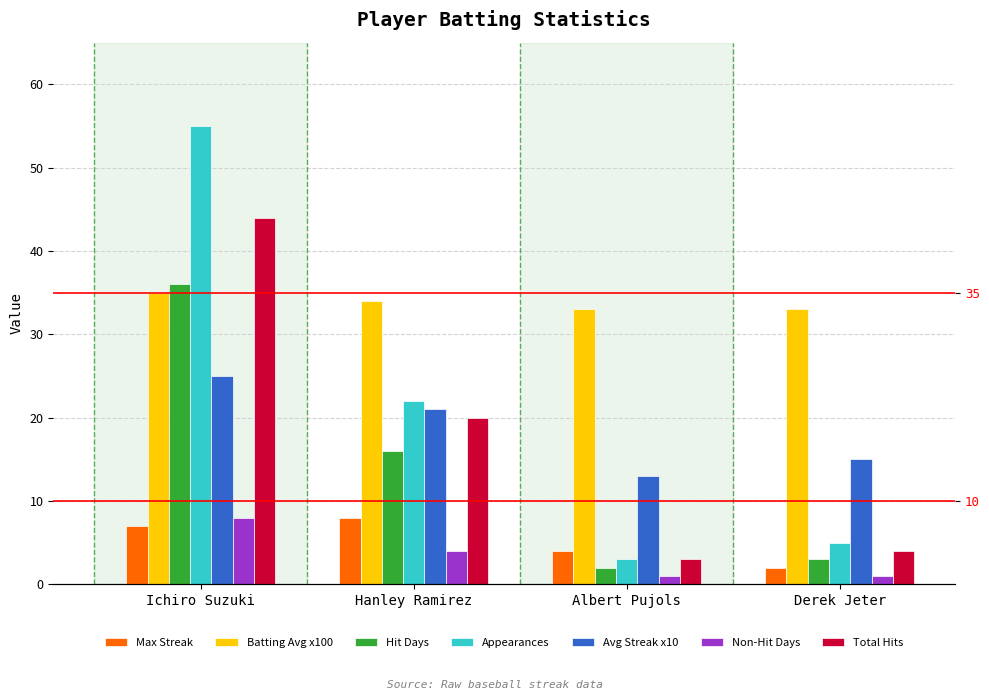

Reading left to right, list all the values displayed in this chart.

Batting Average1: Ichiro Suzuki=25	Hanley Ramirez=21	Albert Pujols=13	Derek Jeter=15
Max Streak: Ichiro Suzuki=7	Hanley Ramirez=8	Albert Pujols=4	Derek Jeter=2
Total Hits: Ichiro Suzuki=44	Hanley Ramirez=20	Albert Pujols=3	Derek Jeter=4
Hit Days: Ichiro Suzuki=36	Hanley Ramirez=16	Albert Pujols=2	Derek Jeter=3
Non-Hit Days: Ichiro Suzuki=8	Hanley Ramirez=4	Albert Pujols=1	Derek Jeter=1
Appearances: Ichiro Suzuki=55	Hanley Ramirez=22	Albert Pujols=3	Derek Jeter=5